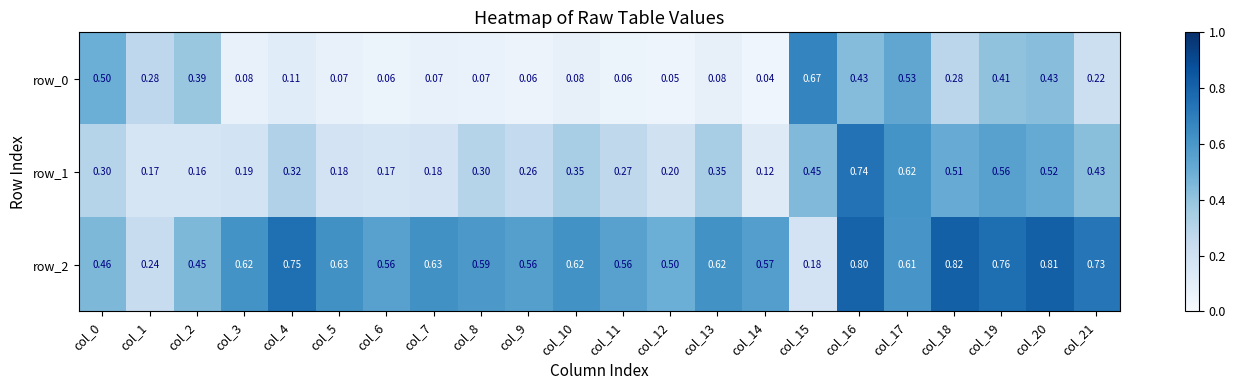

Reading right to left, transcribe all the data shown in this chart.

row_0: 0.2	0.4	0.4	0.3	0.5	0.4	0.7	0.0	0.1	0.0	0.1	0.1	0.1	0.1	0.1	0.1	0.1	0.1	0.1	0.4	0.3	0.5
row_1: 0.4	0.5	0.6	0.5	0.6	0.7	0.4	0.1	0.3	0.2	0.3	0.3	0.3	0.3	0.2	0.2	0.2	0.3	0.2	0.2	0.2	0.3
row_2: 0.7	0.8	0.8	0.8	0.6	0.8	0.2	0.6	0.6	0.5	0.6	0.6	0.6	0.6	0.6	0.6	0.6	0.8	0.6	0.5	0.2	0.5